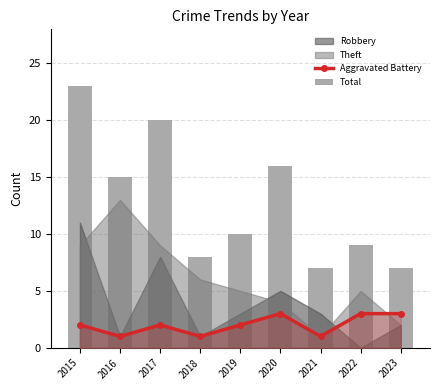

What is the average value of the Aggravated Battery series?

2